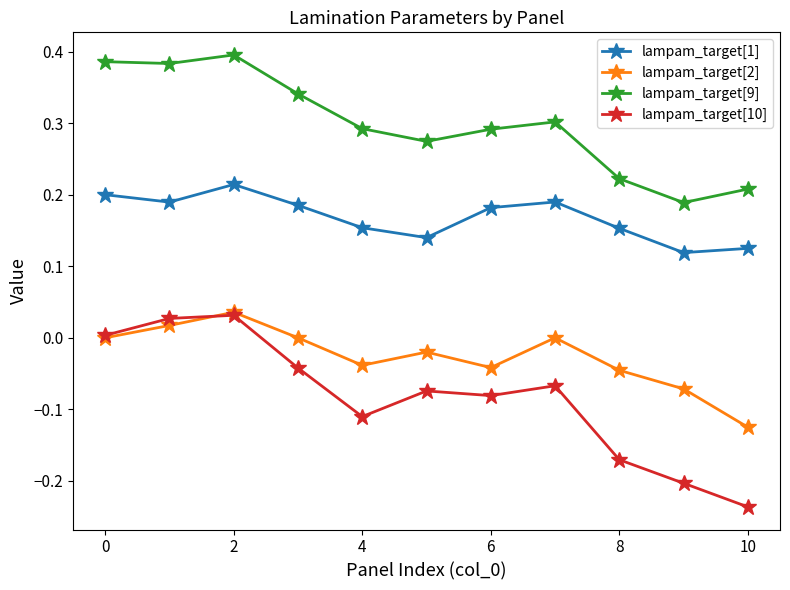

How many interior local valleys does the lampam_target[2] series have?

2